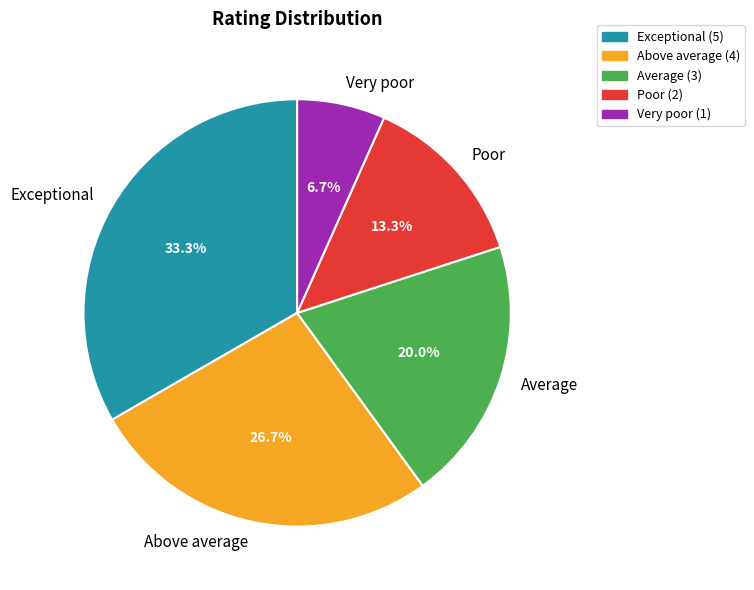

To the nearest percent, what percentage of the pie is Poor?

13%